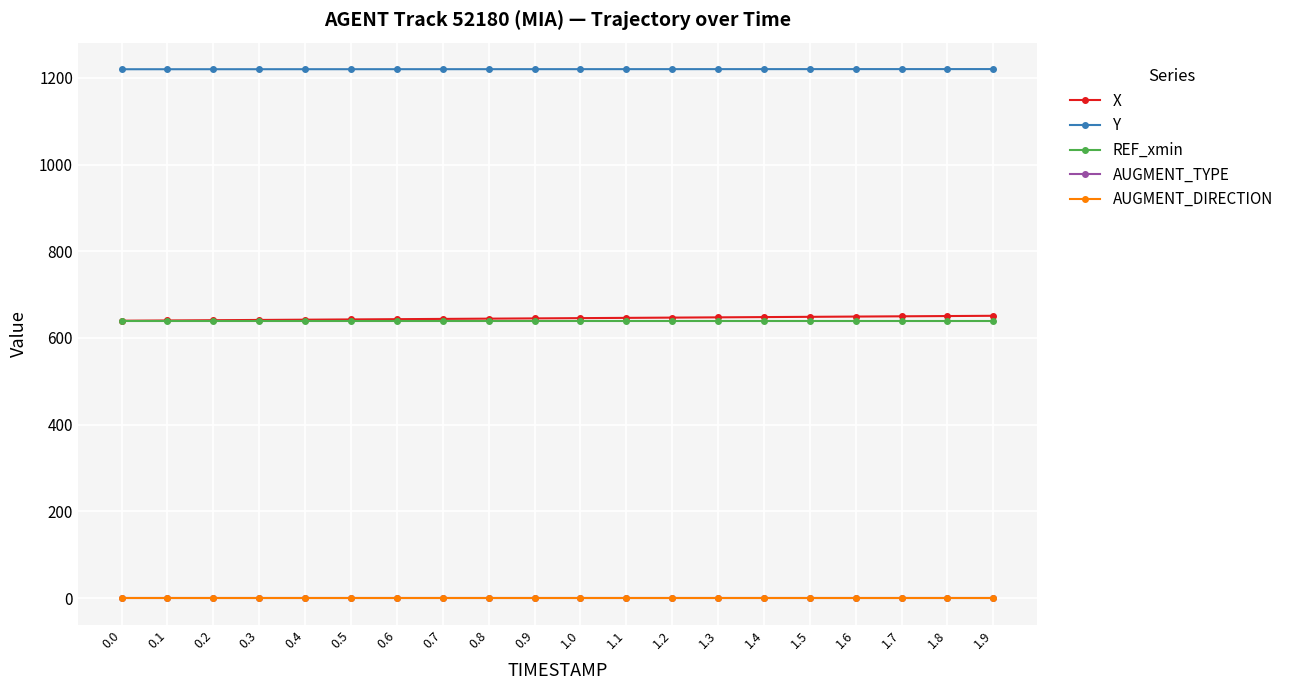

How many lines are shown in the chart?

5